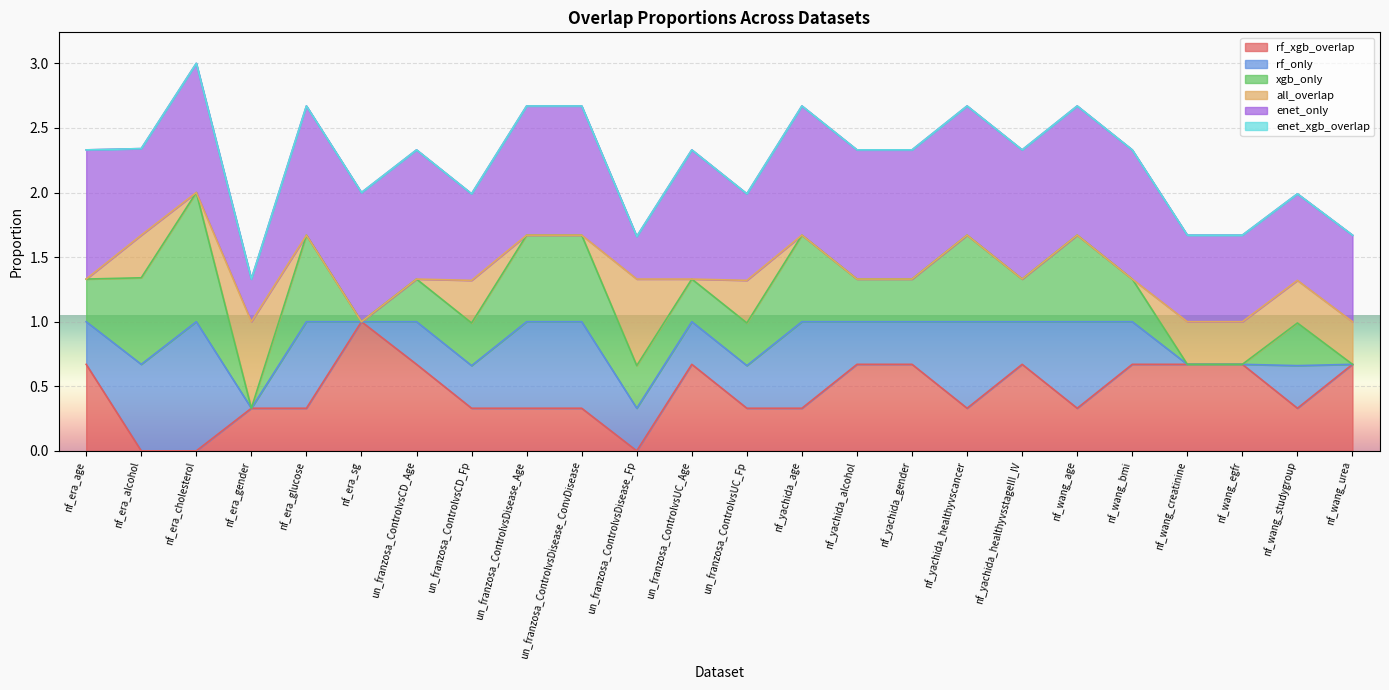

How many values in rf_xgb_overlap are above zero?

21